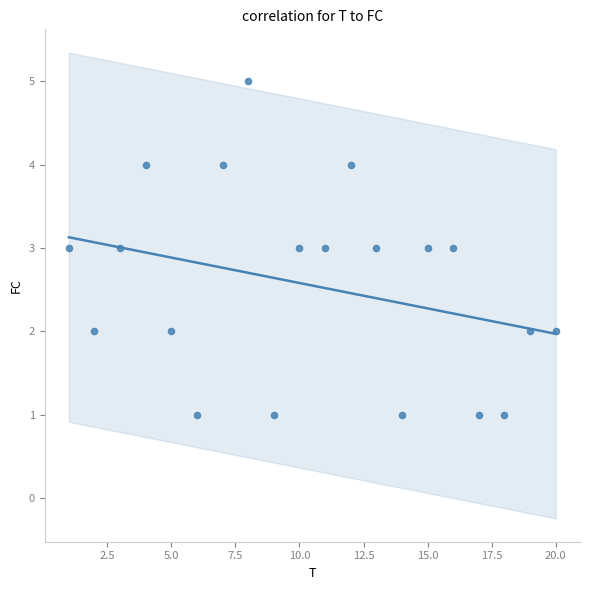

What is the range of X values (max minus min)?

19